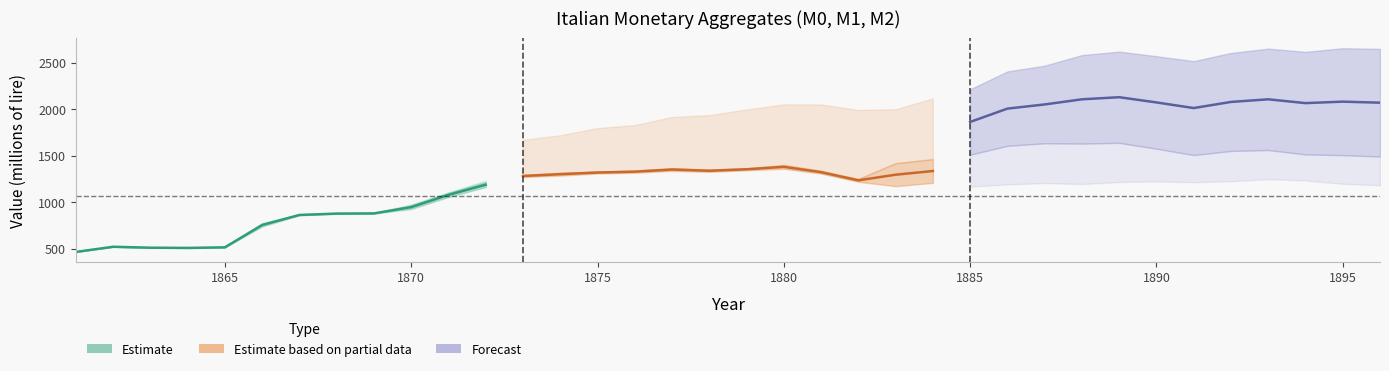

Which category has the lowest value in the M1 series?

1861